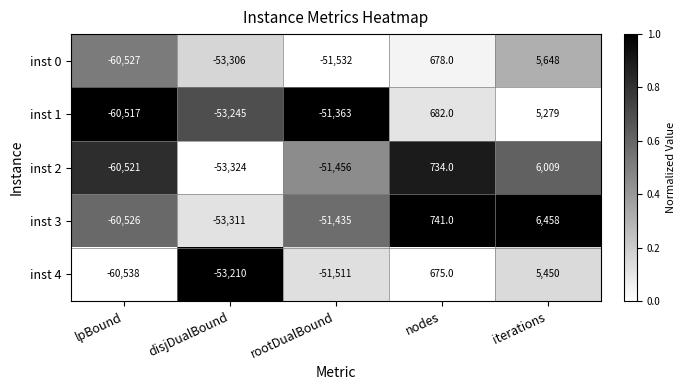

Which series has the widest spread of values?

inst 3